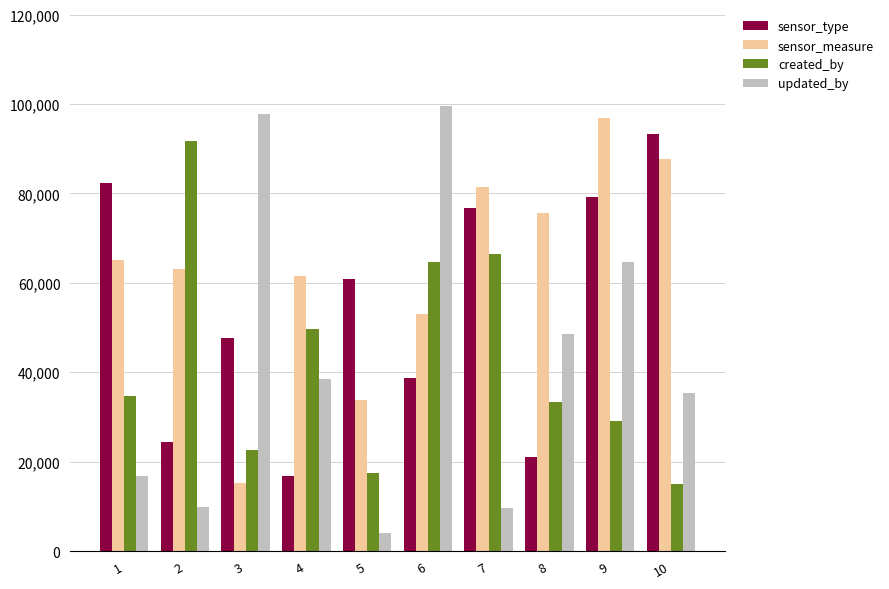

What is the sum of the created_by values at 9 and 1?

63790